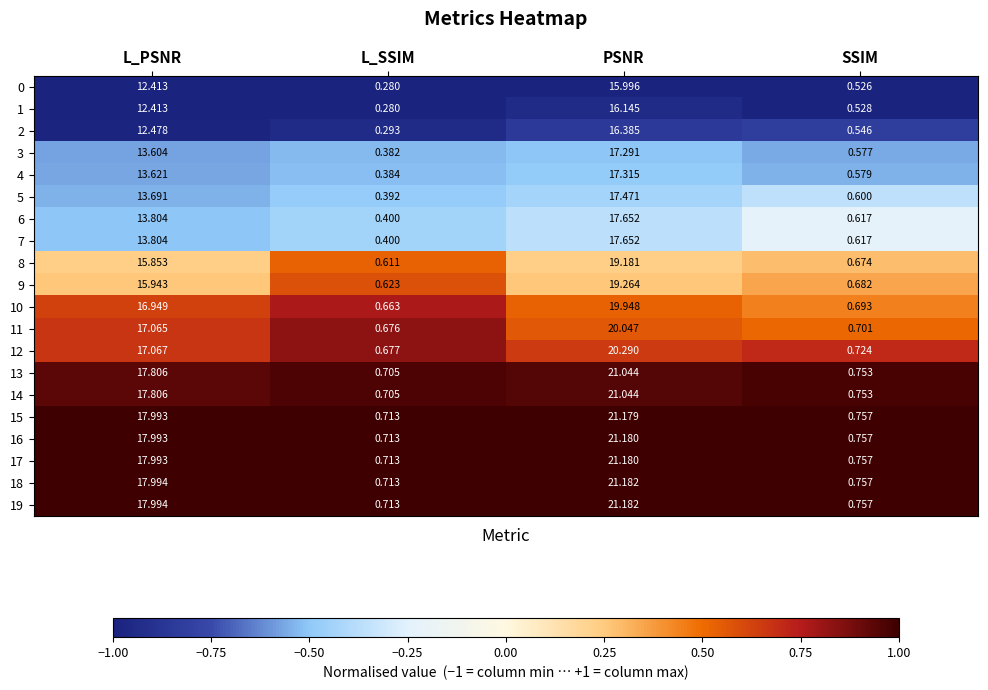

At which label is 5 closest to 8?

L_PSNR